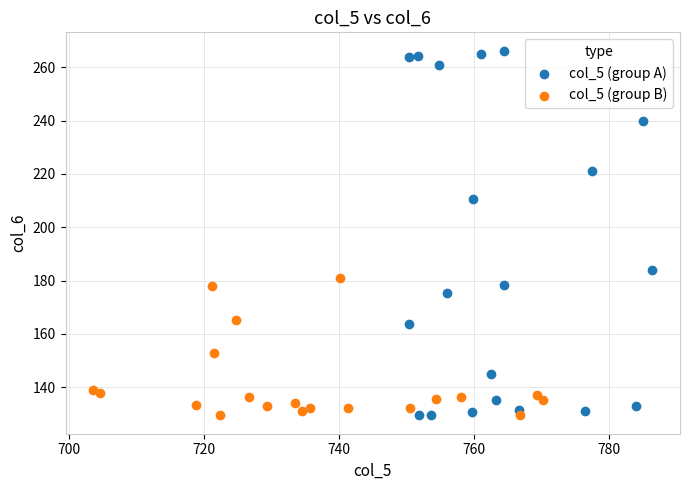

What are all the series names shown in the legend?

col_5 (group A), col_5 (group B)